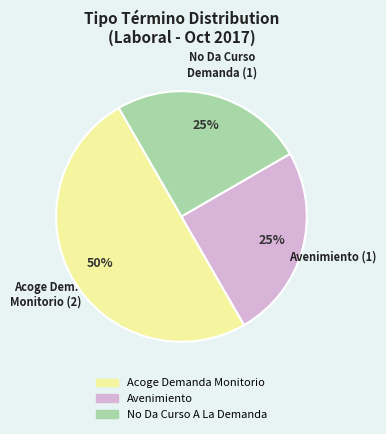

To the nearest percent, what is the average slice percentage?

33%